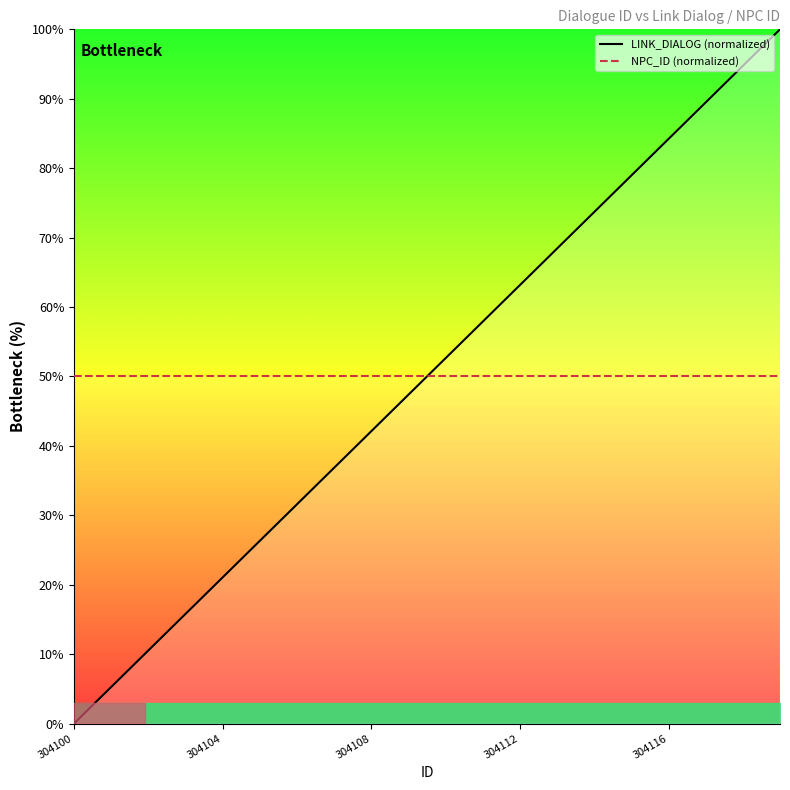

Read the LINK_DIALOG (normalized) value at 9.

47.4